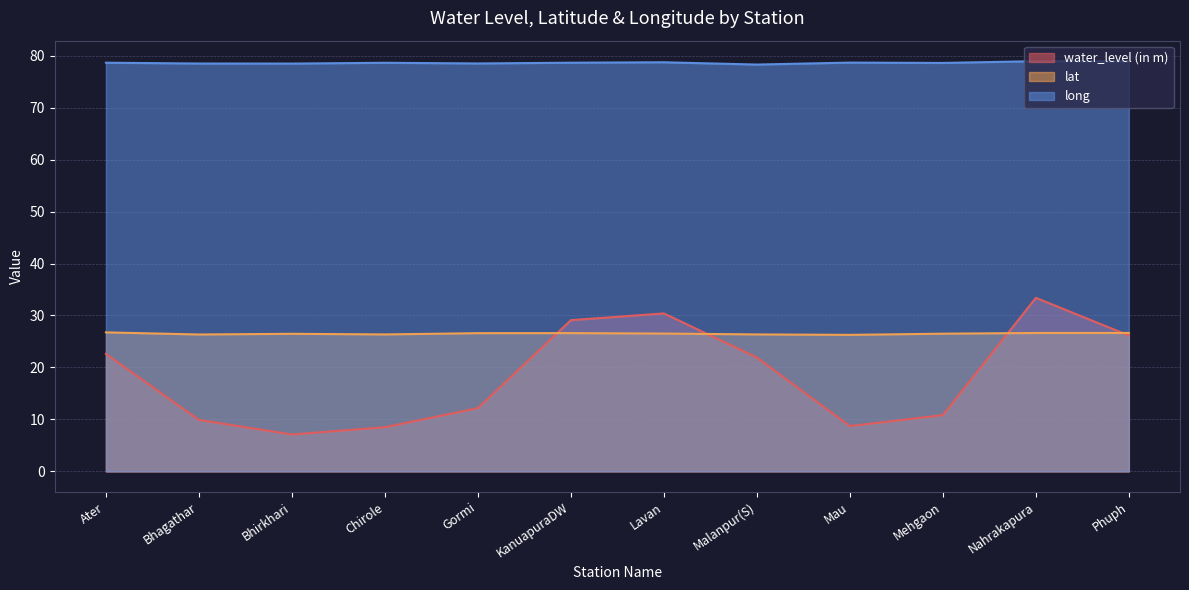

What is the value of the lat point at the 12th from the left?

26.6